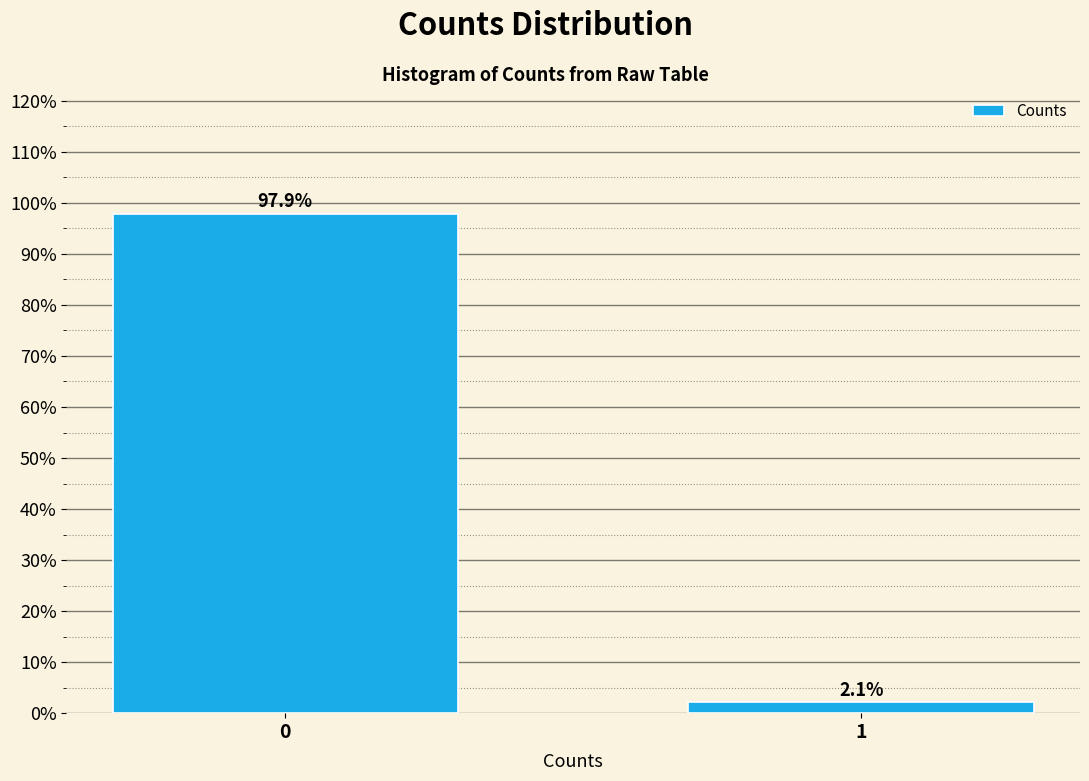

Reading left to right, what are all the values shown in this chart?

0=97.9	1=2.1